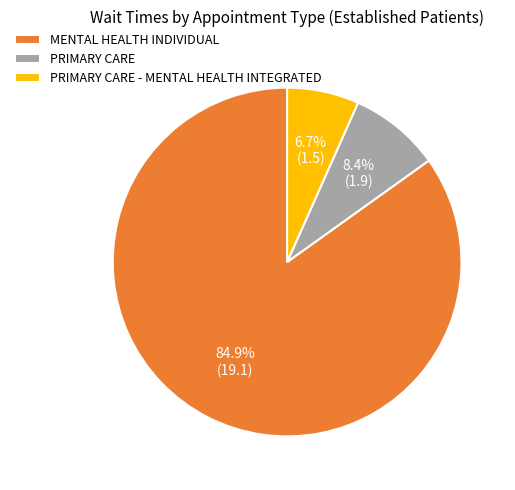

Count the number of slices in the pie.

3